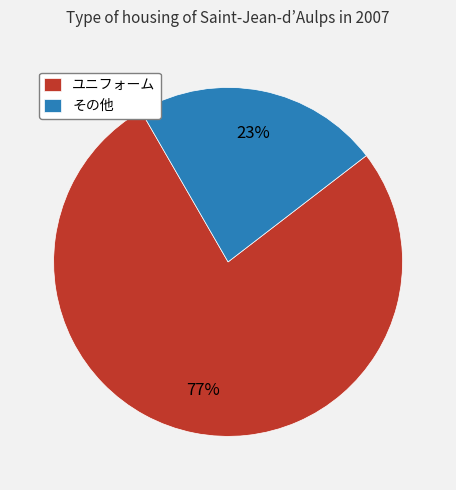

Does any single category account for the majority?

Yes